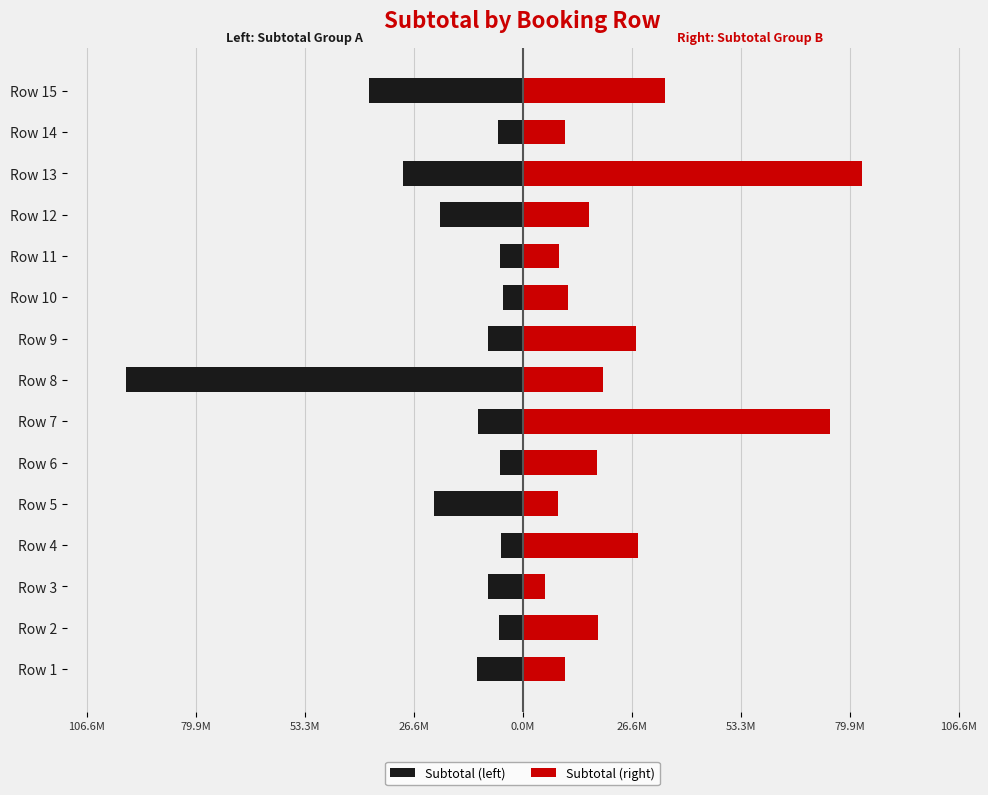

Rank the series by their average value, from lowest to highest.

Subtotal (left), Subtotal (right)